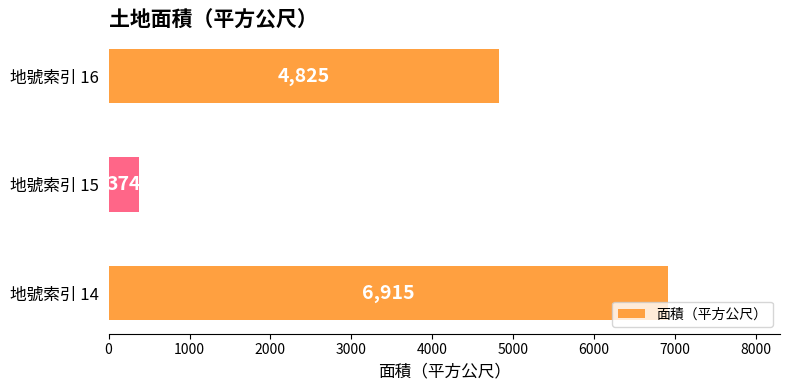

What is the ratio of the value at 地號索引 14 to the value at 地號索引 16?

1.4